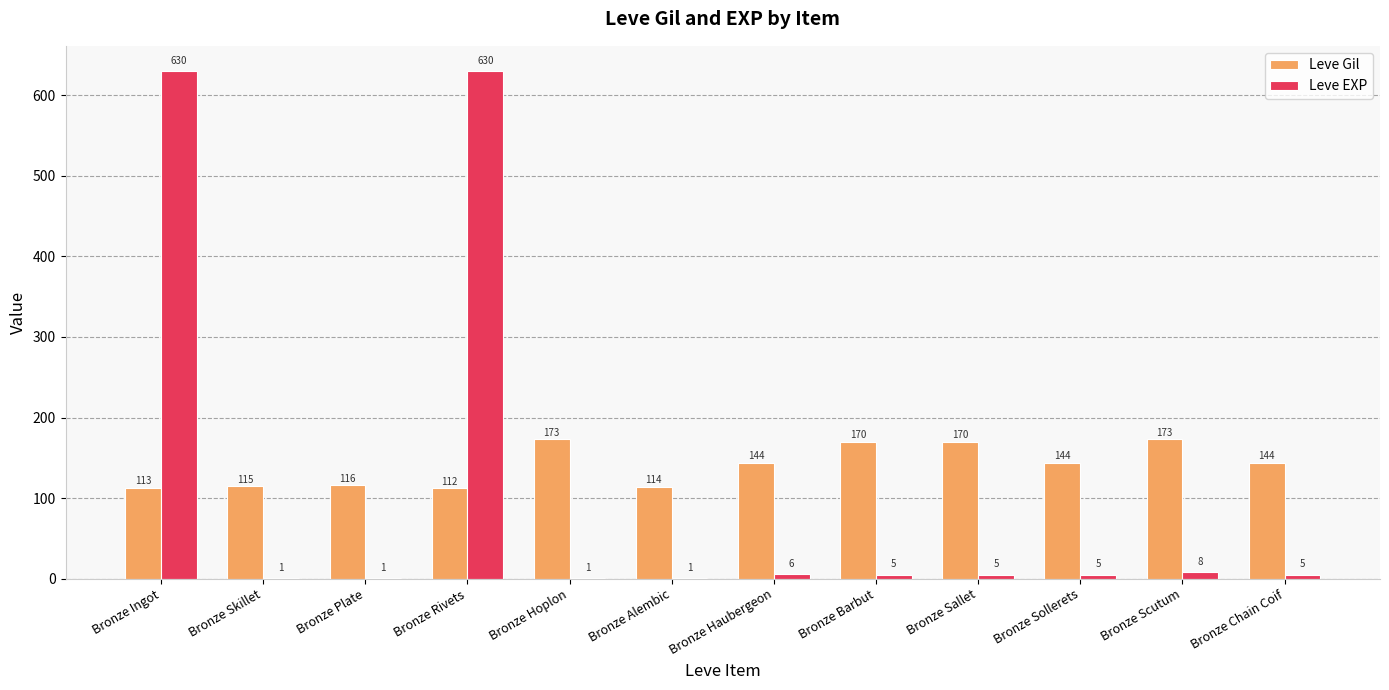

True or false: Leve EXP has a value of 5 at Bronze Sallet.

True